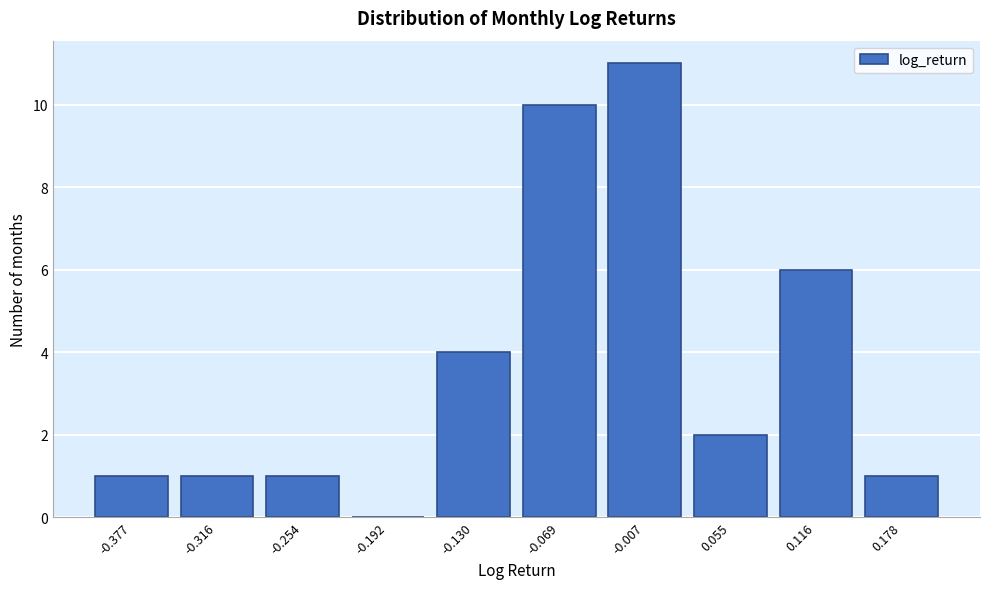

Reading right to left, what are all the values shown in this chart?

0.178=1	0.116=6	0.055=2	-0.007=11	-0.069=10	-0.130=4	-0.192=0	-0.254=1	-0.316=1	-0.377=1